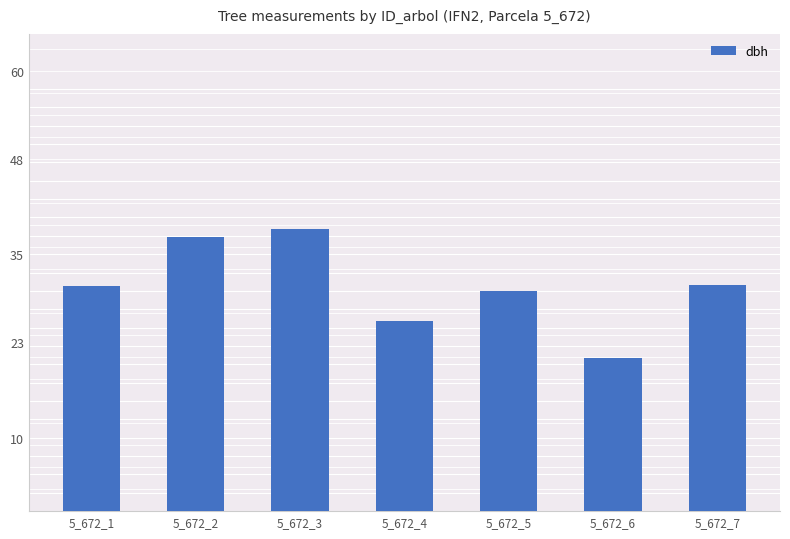

Which category has the highest value across all series?

5_672_3